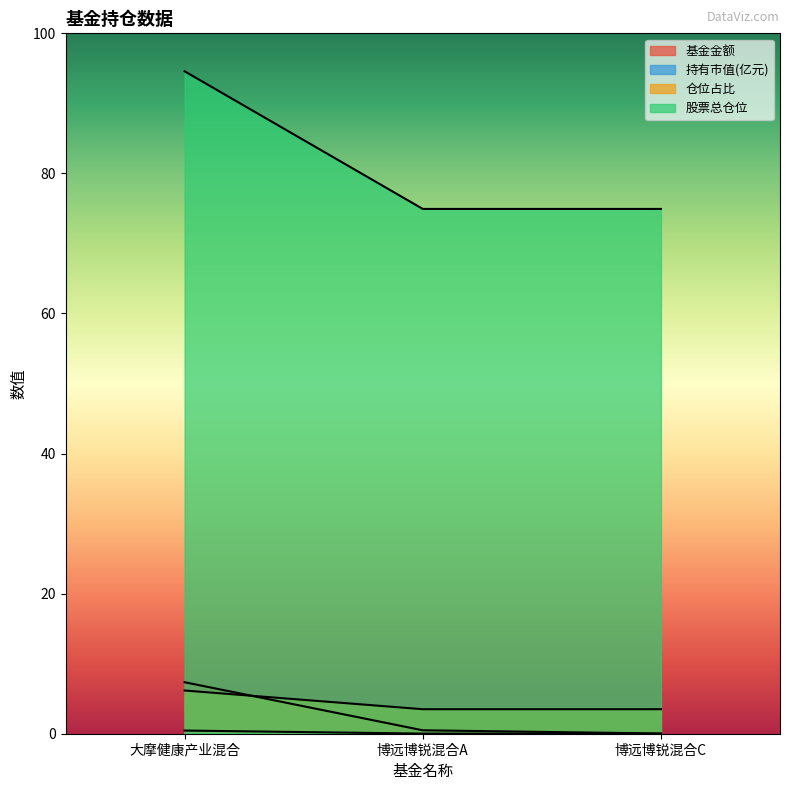

What are all the series names shown in the legend?

基金金额, 持有市值(亿元), 仓位占比, 股票总仓位